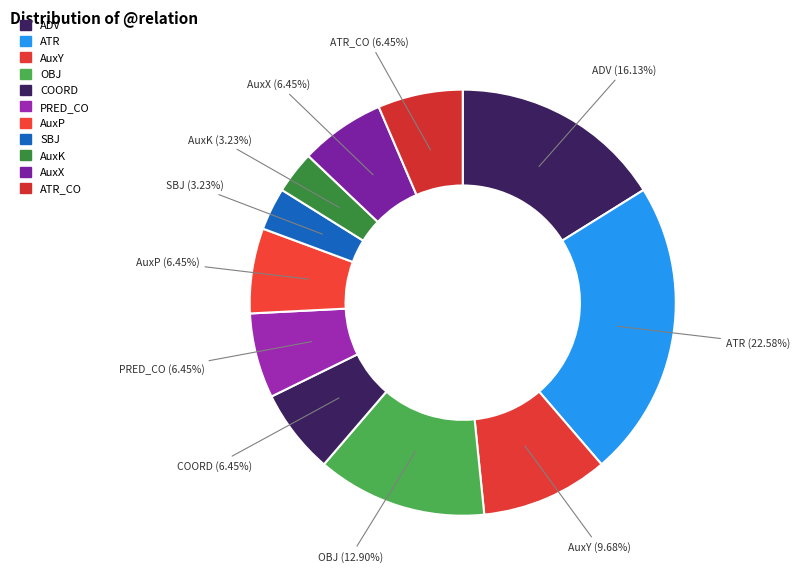

Count the number of slices in the pie.

11